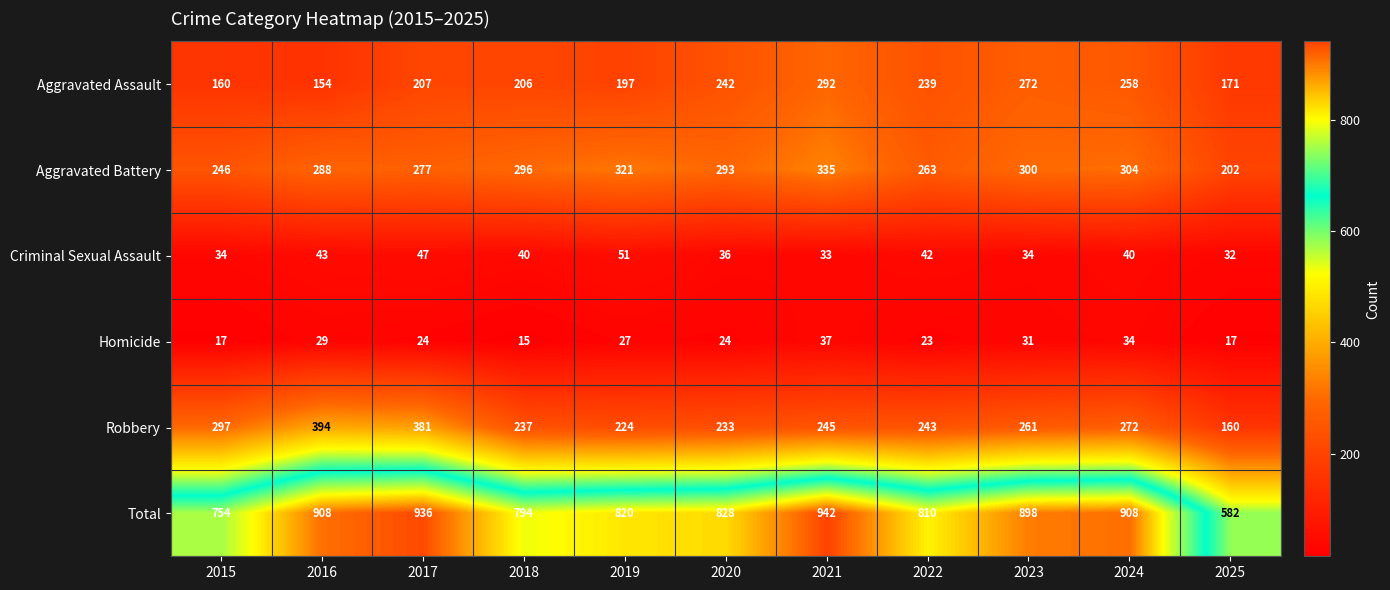

How many values in the Total series are below 828?

5